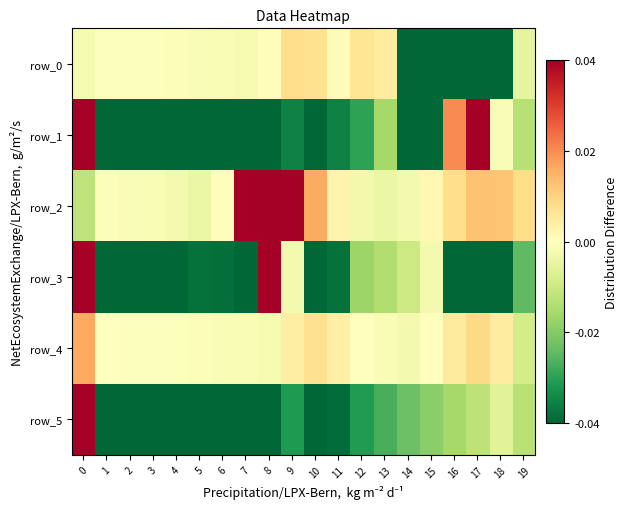

True or false: row_5 has a value of -0.6 at 19.

False